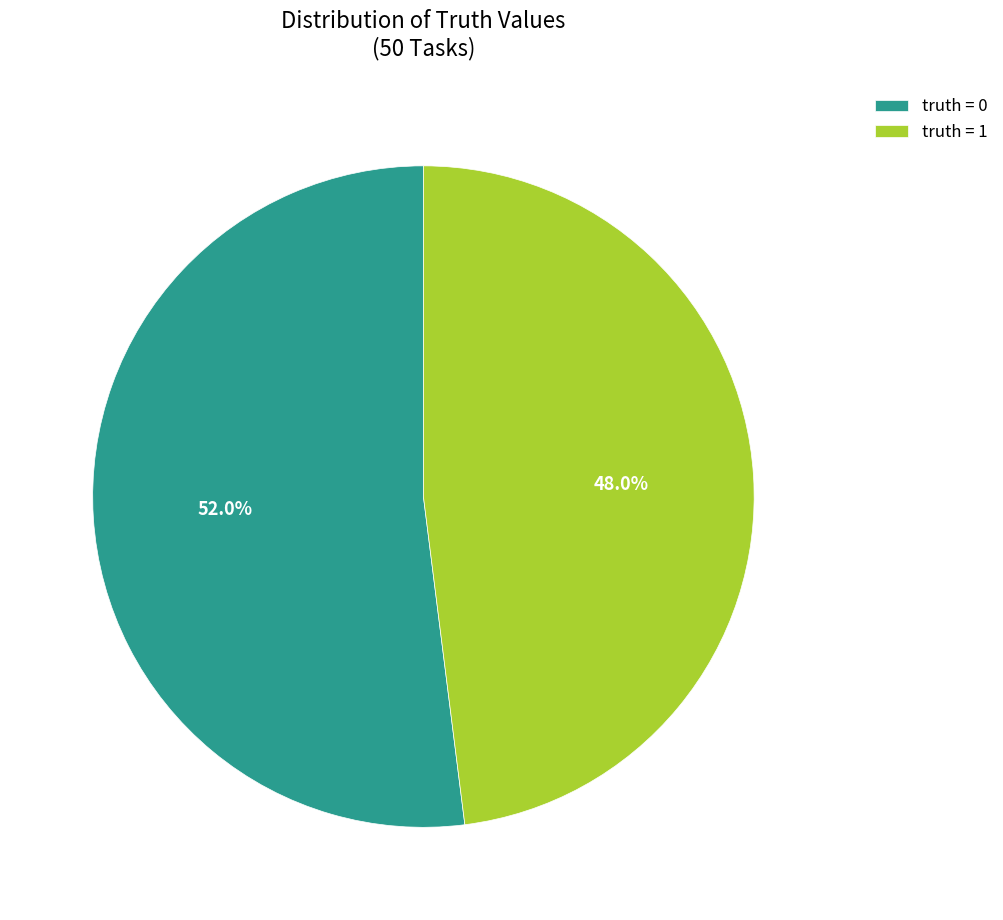

How much of the chart is everything except truth = 1?

52.0%